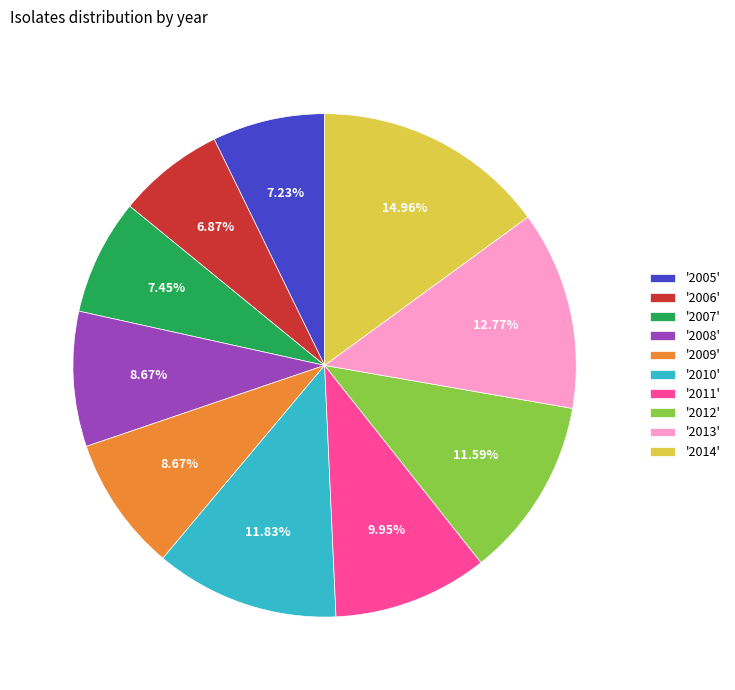

Do '2009' and '2014' together represent more than half of the pie?

No